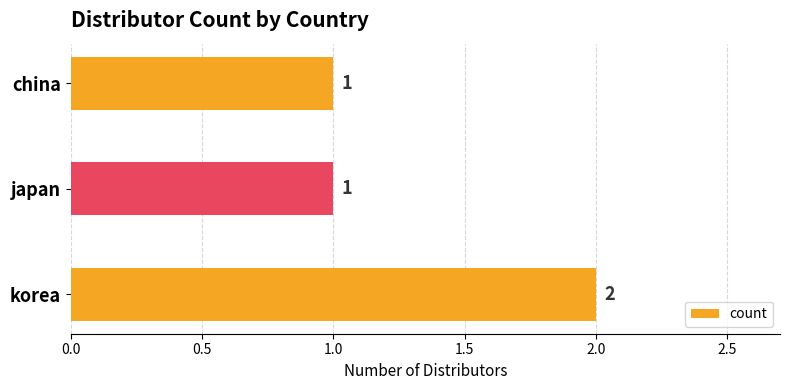

What is the ratio of the value at china to the value at japan?

1.0